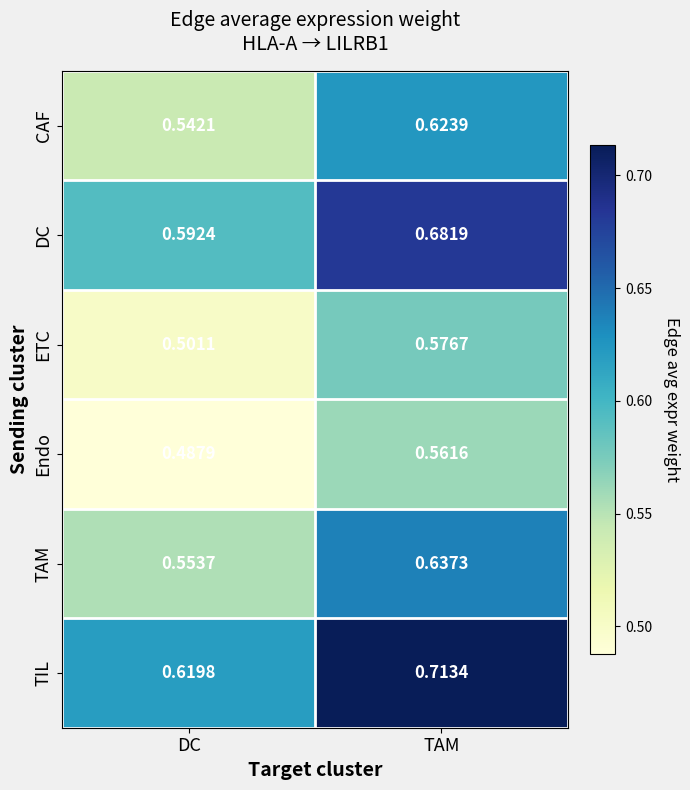

At which category does the chart reach its peak across all series?

TAM